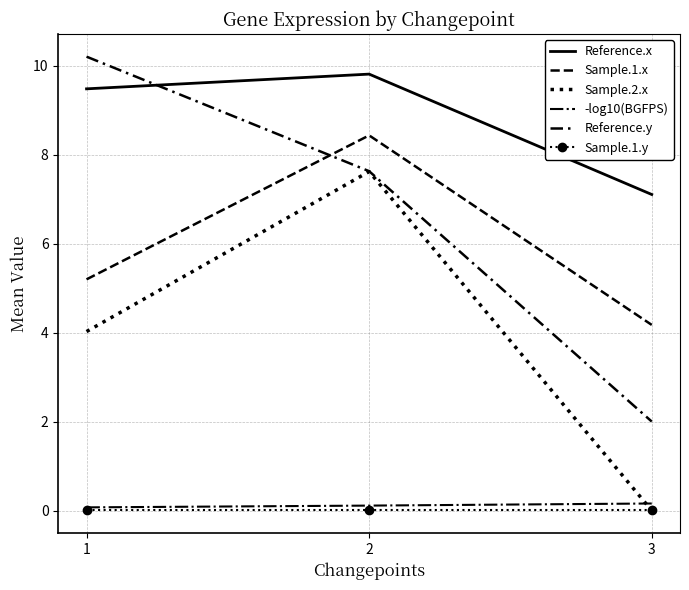

Does the chart have visible grid lines?

Yes